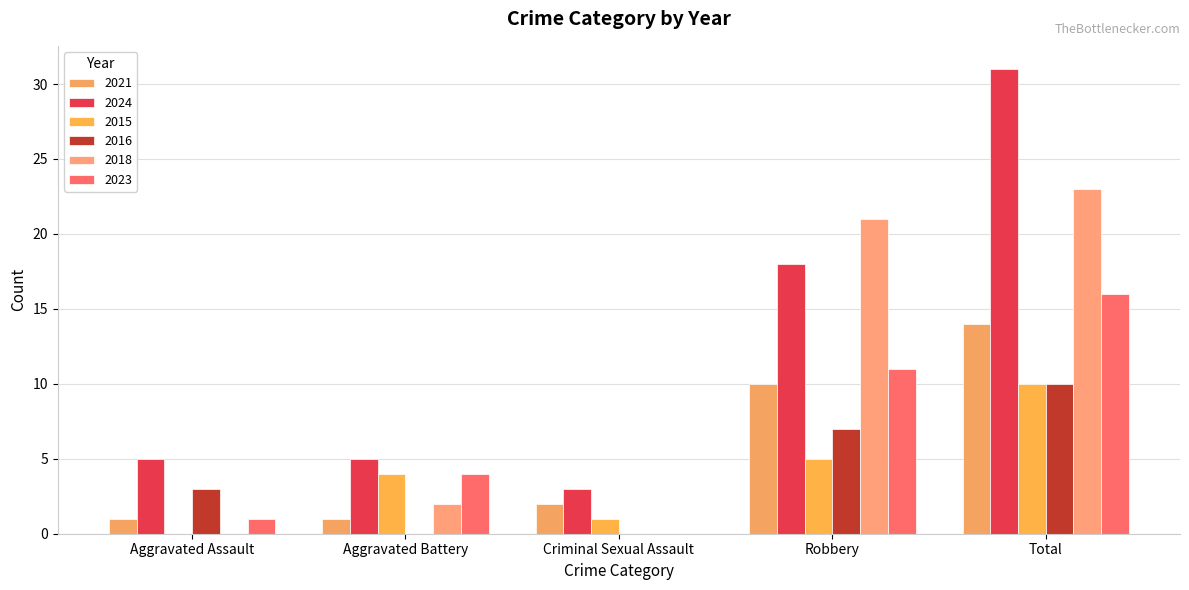

Rank the categories by 2016 value from highest to lowest.

Total, Robbery, Aggravated Assault, Aggravated Battery, Criminal Sexual Assault